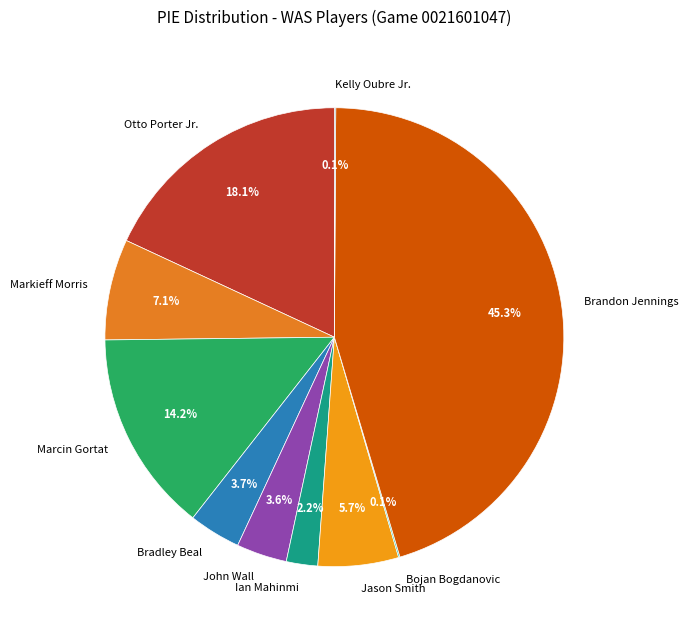

Is Ian Mahinmi the majority of the pie?

No